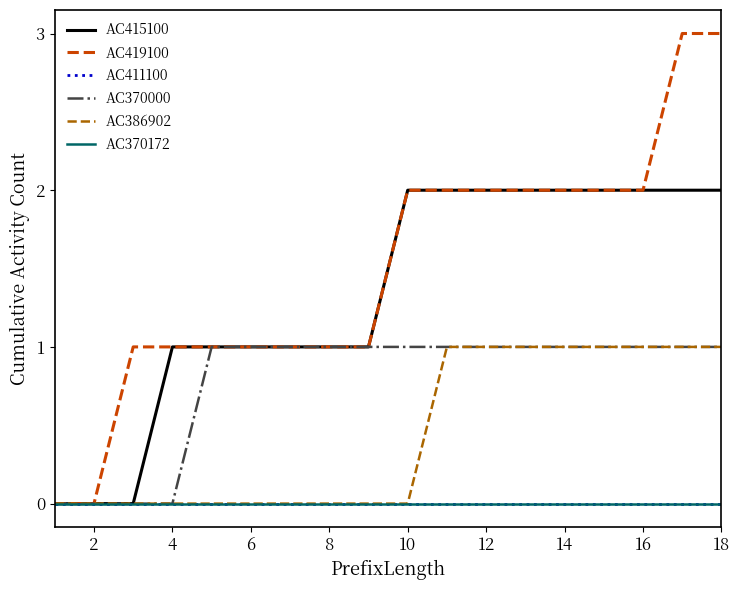

Does the chart have visible grid lines?

No